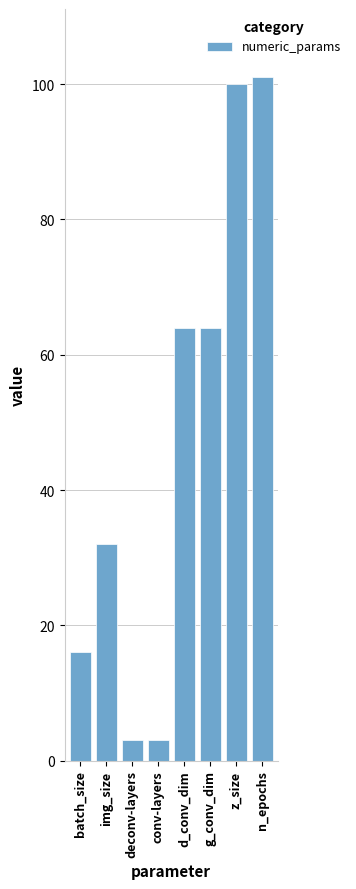

What is the label of the 4th bar from the left?

conv-layers